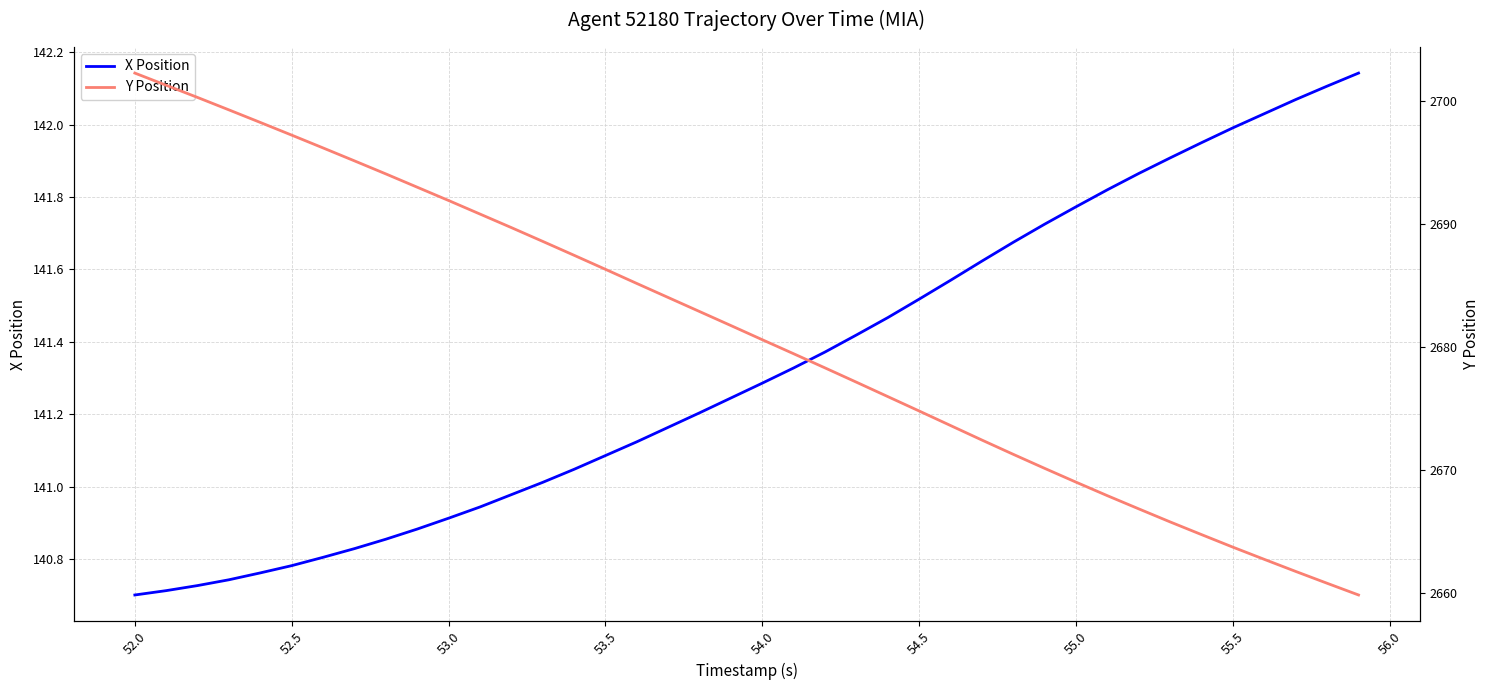

Reading left to right, what are all the values shown in this chart?

X Position: 140.7	140.7	140.7	140.7	140.8	140.8	140.8	140.8	140.9	140.9	140.9	140.9	141.0	141.0	141.0	141.1	141.1	141.2	141.2	141.2	141.3	141.3	141.4	141.4	141.5	141.5	141.6	141.6	141.7	141.7	141.8	141.8	141.9	141.9	141.9	142.0	142.0	142.1	142.1	142.1
Y Position: 2702.2	2701.2	2700.2	2699.2	2698.2	2697.2	2696.2	2695.1	2694.0	2693.0	2691.9	2690.8	2689.7	2688.6	2687.4	2686.3	2685.1	2684.0	2682.9	2681.7	2680.6	2679.4	2678.3	2677.1	2675.9	2674.8	2673.6	2672.4	2671.3	2670.1	2669.0	2667.9	2666.8	2665.8	2664.7	2663.7	2662.7	2661.8	2660.8	2659.8